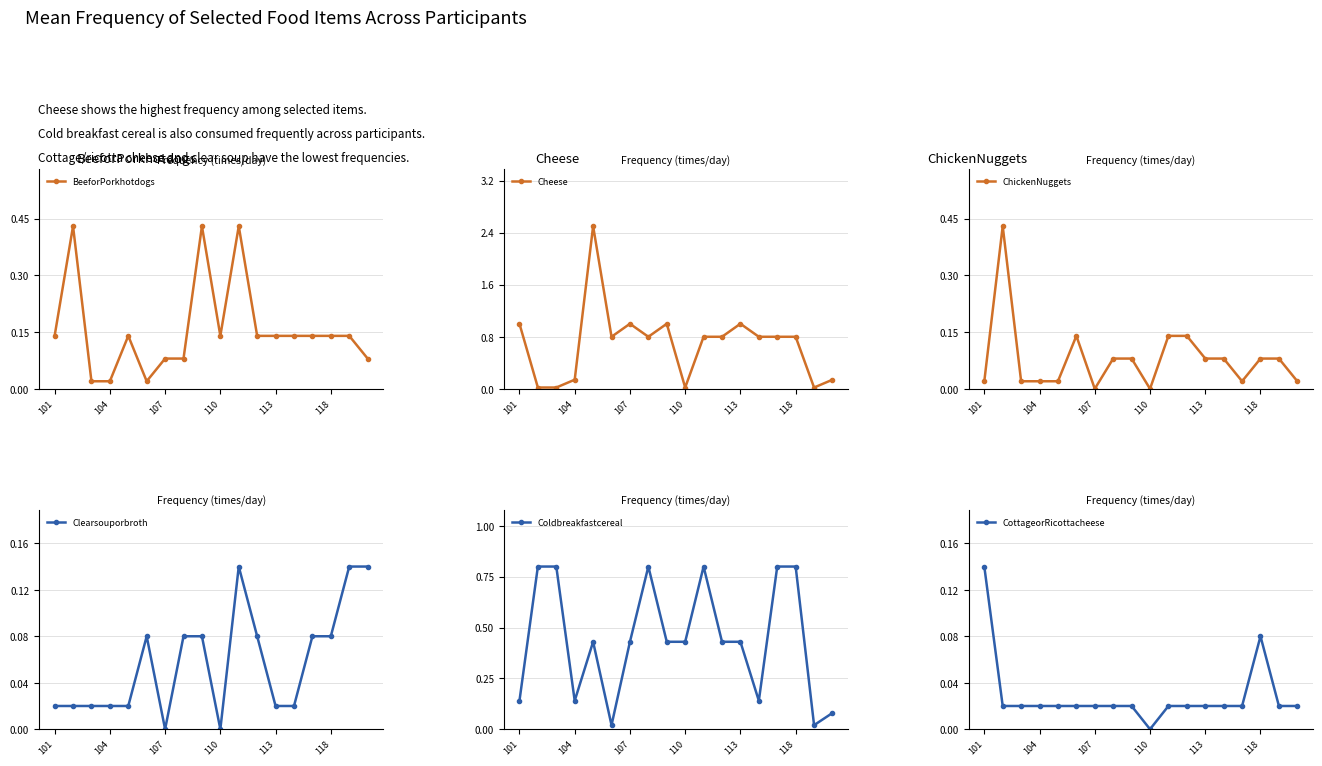

The CottageorRicottacheese series shows 0.0 at 14. True or false?

False